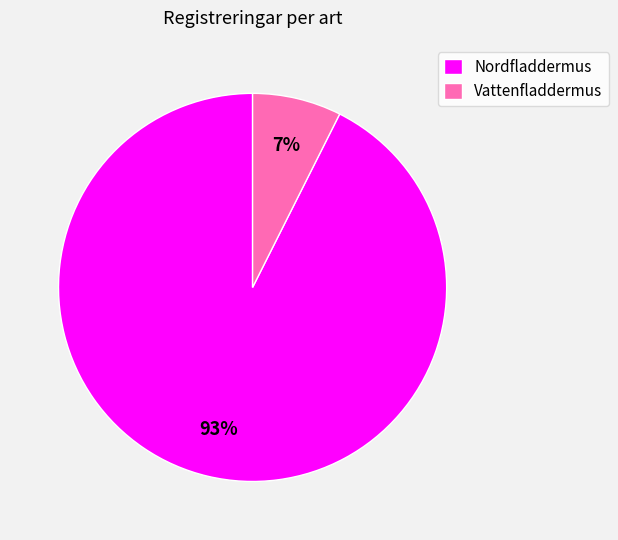

Does Nordfladdermus account for over 50% of the chart?

Yes